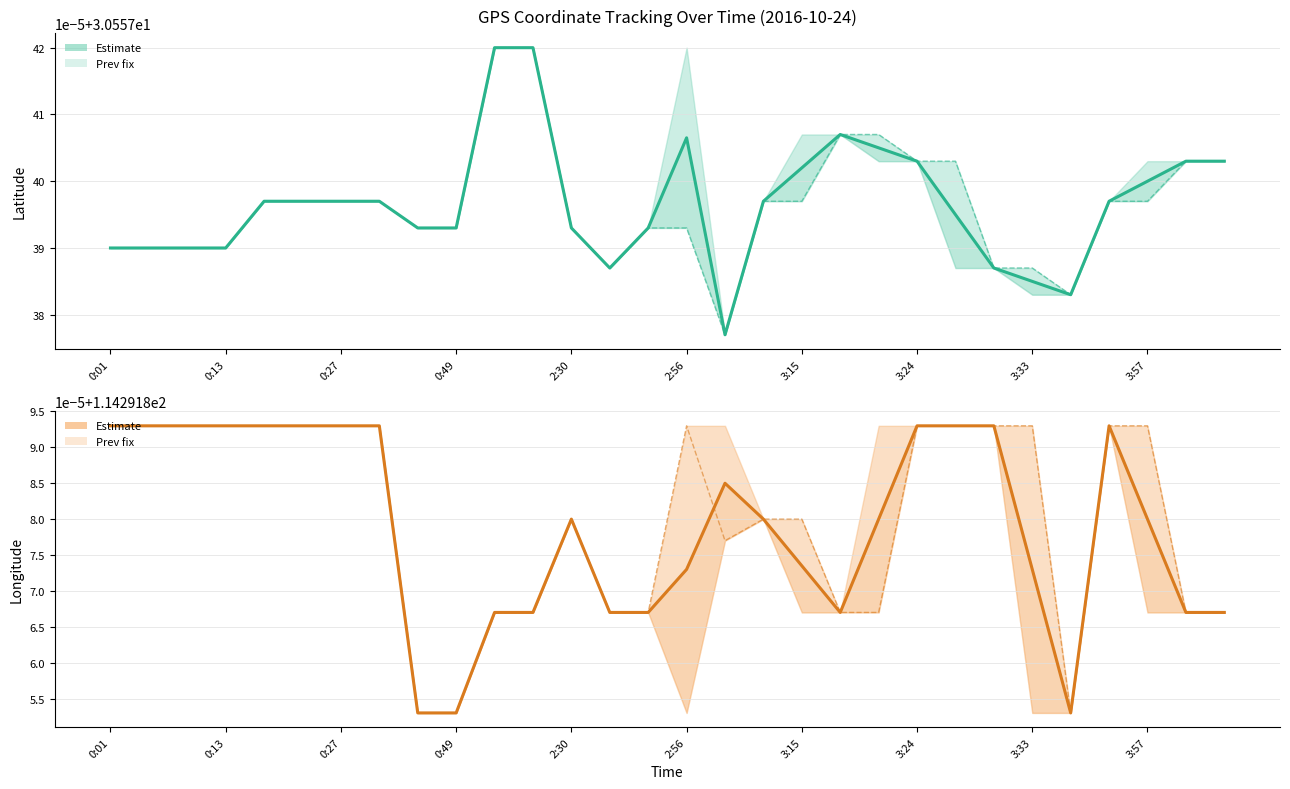

True or false: Longitude (prev) and Latitude (prev) cross at least once.

False